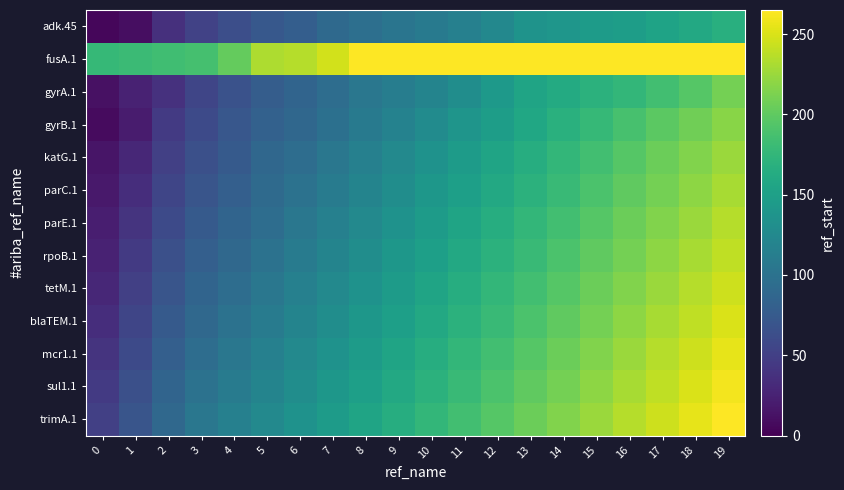

Count the number of categories in the chart.

20